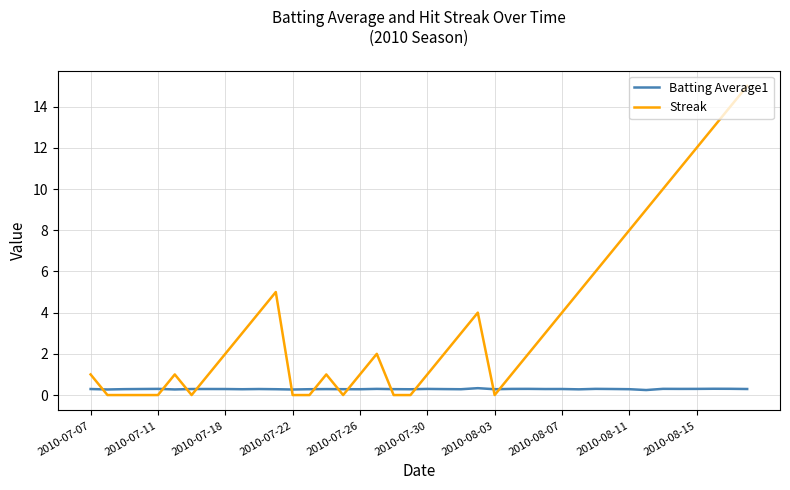

Rank the series by their maximum value, from lowest to highest.

Batting Average1, Streak